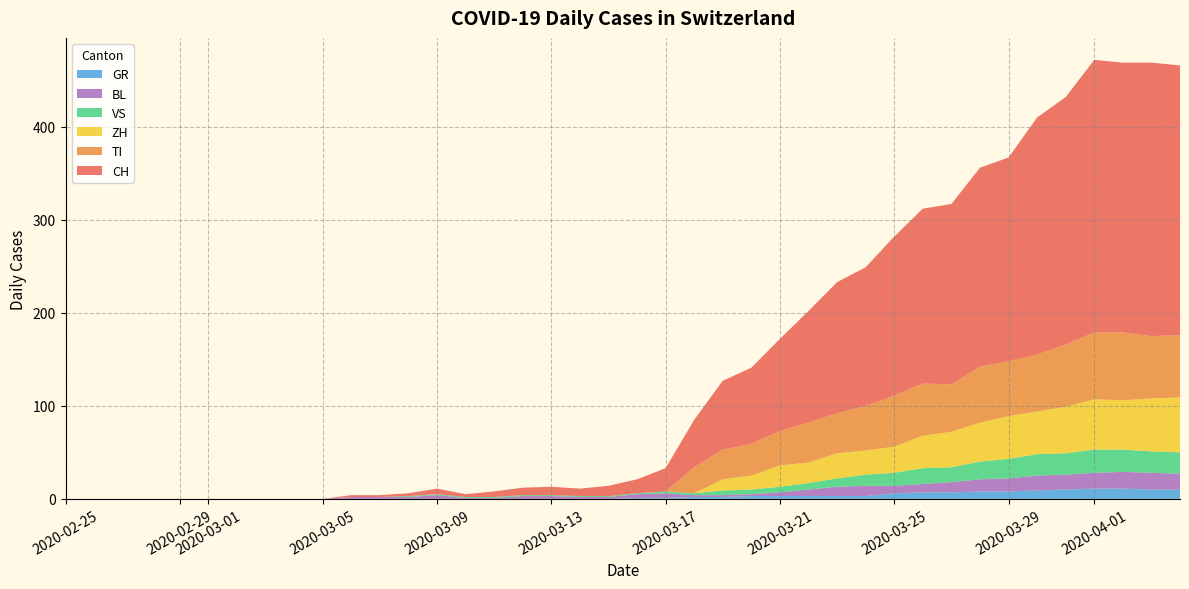

Reading left to right, extract all data points from this chart.

CH: 0	0	0	0	0	0	0	0	0	0	2	2	3	6	3	6	8	9	8	11	15	25	51	74	82	99	120	141	149	171	188	194	214	219	255	266	293	290	294	290
GR: 0	0	0	0	0	0	0	0	0	0	0	0	0	0	0	0	0	0	0	0	1	1	2	2	3	3	3	3	3	6	7	7	8	8	9	10	11	11	10	10
VS: 0	0	0	0	0	0	0	0	0	0	0	0	1	1	1	1	1	1	1	1	1	2	2	5	5	6	7	9	12	14	17	16	19	21	23	23	25	24	23	23
BL: 0	0	0	0	0	0	0	0	0	0	2	2	2	4	1	1	3	3	2	2	4	5	2	2	2	4	7	10	11	8	9	11	13	14	16	16	17	18	18	17
TI: 0	0	0	0	0	0	0	0	0	0	0	0	0	0	0	0	0	0	0	0	0	0	28	32	34	37	43	43	48	55	56	51	60	59	61	67	72	73	67	67
ZH: 0	0	0	0	0	0	0	0	0	0	0	0	0	0	0	0	0	0	0	0	0	0	0	12	15	23	22	27	26	28	35	38	42	46	46	50	54	53	57	59